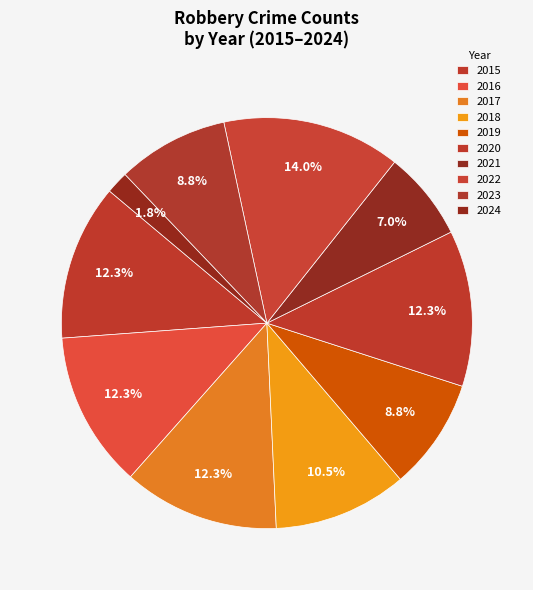

What is the largest slice in the pie chart?

2022